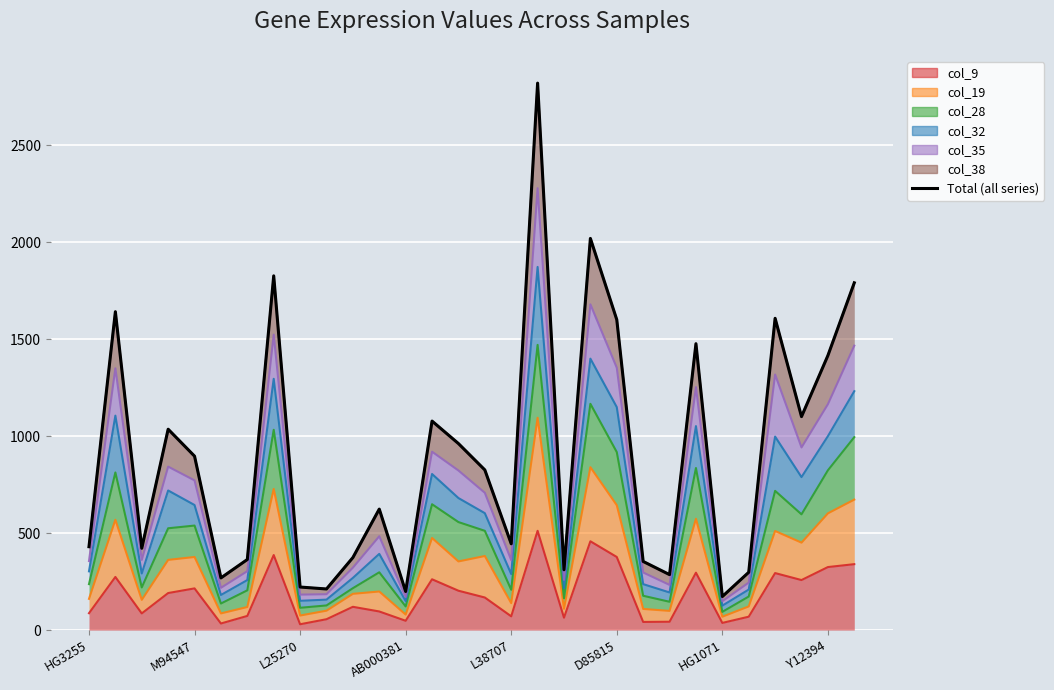

What is the change in value from 14 to 22?

-676